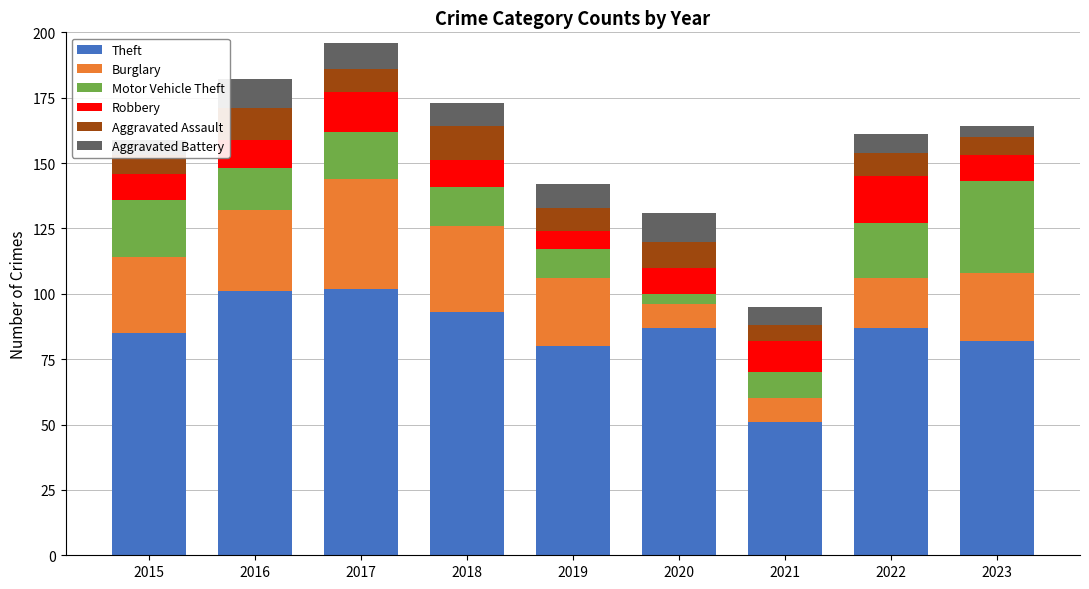

What is the sum of the Theft values at 2017 and 2015?

187